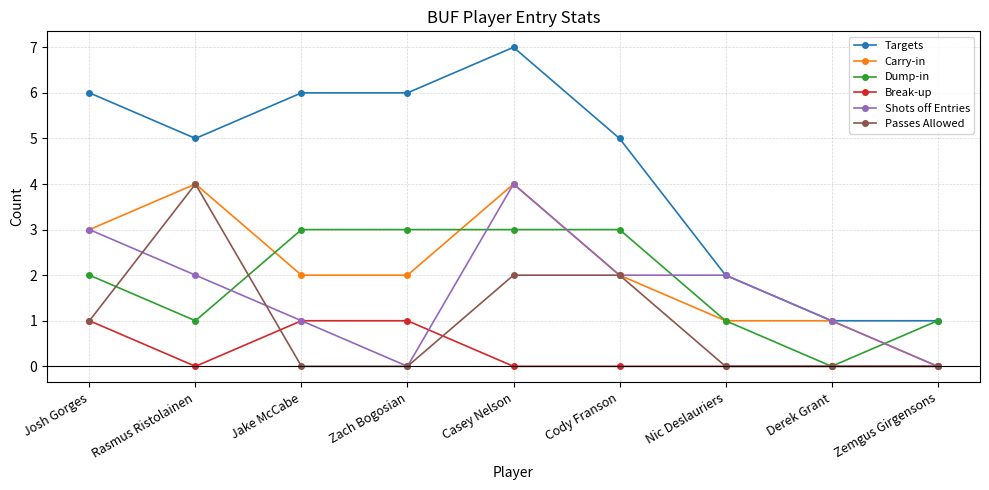

Which series has the largest range (max minus min)?

Targets